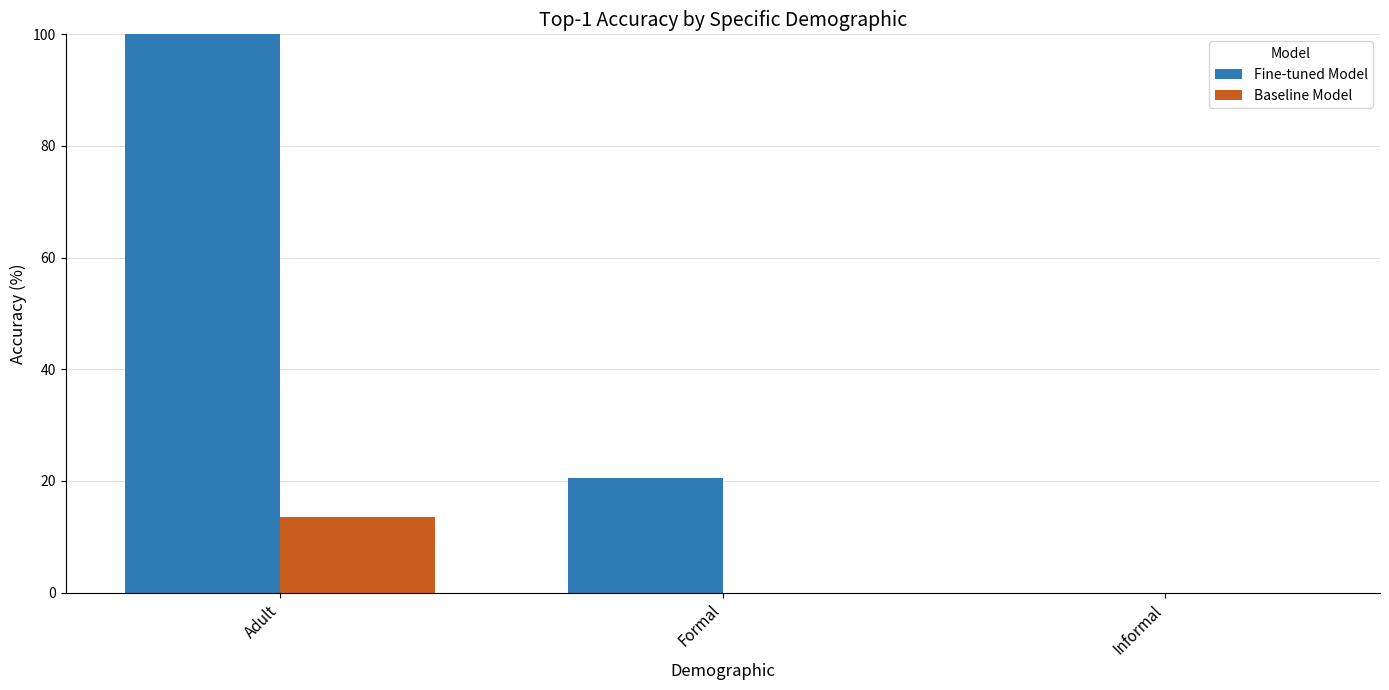

Between Adult and Formal, which series saw the biggest shift?

Fine-tuned Model